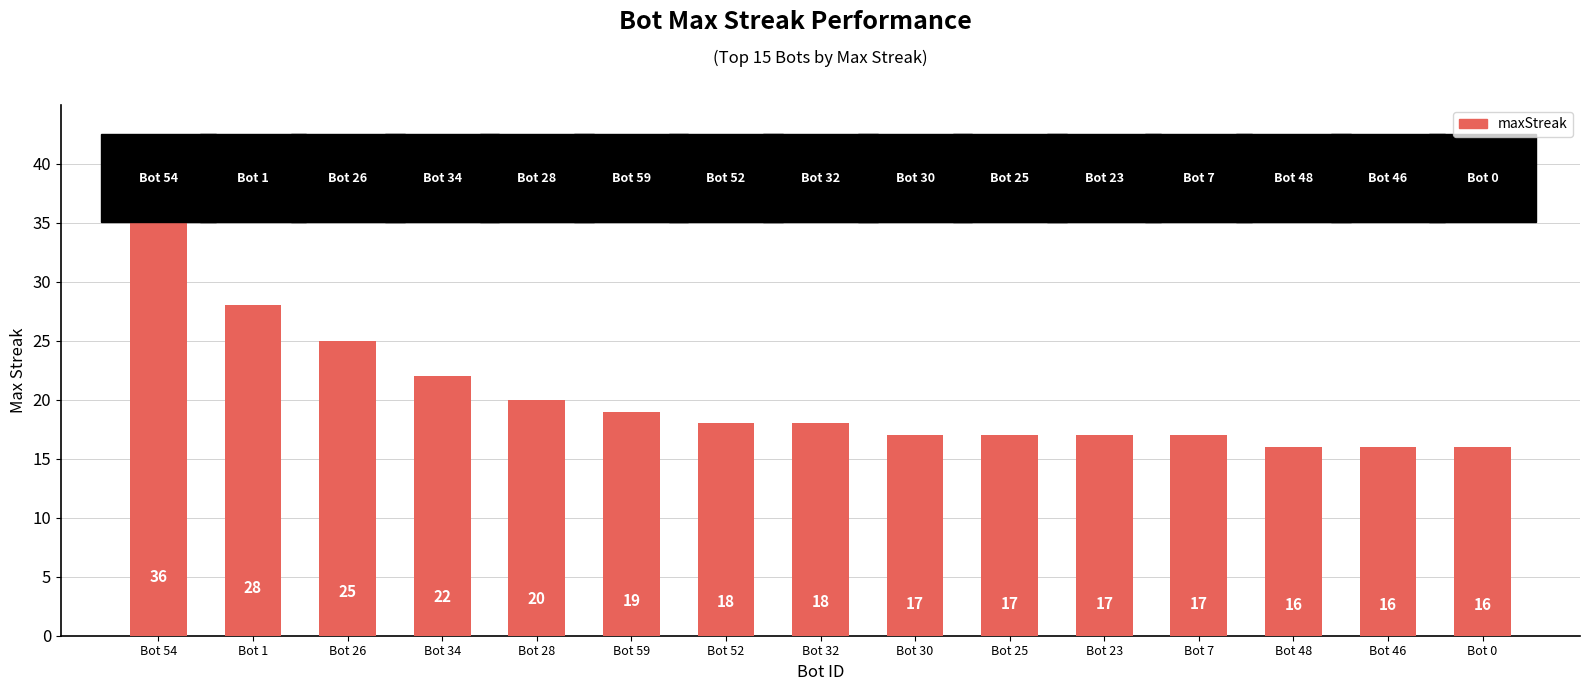

Which has a higher value, Bot 54 or Bot 23?

Bot 54